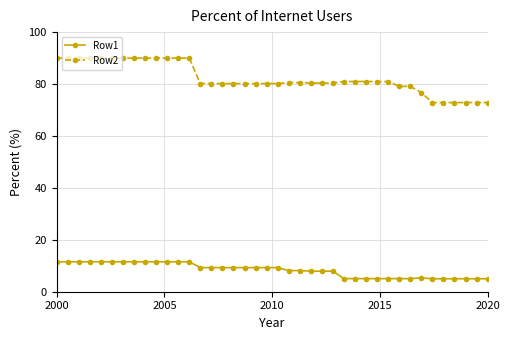

What are all the series names shown in the legend?

Row1, Row2